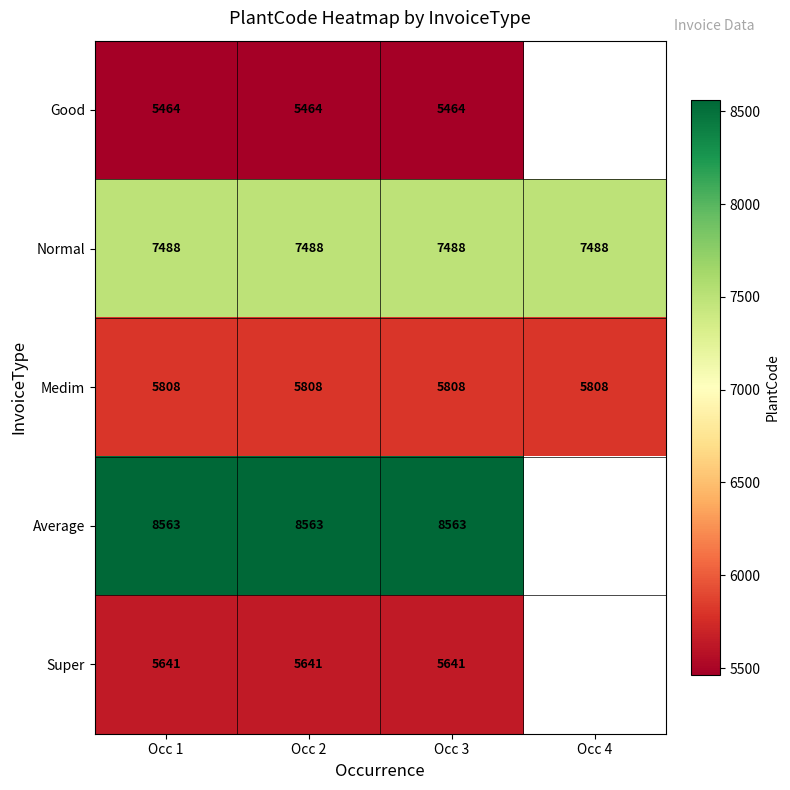

What is the spread (max minus min) of values at Occ 3?

3099